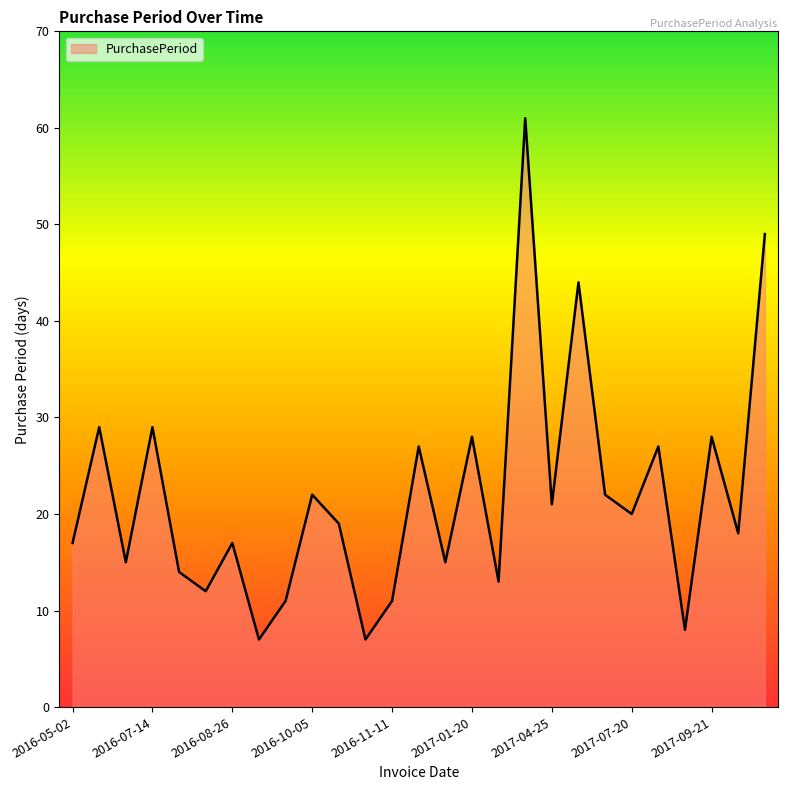

What is the smallest value displayed?

7